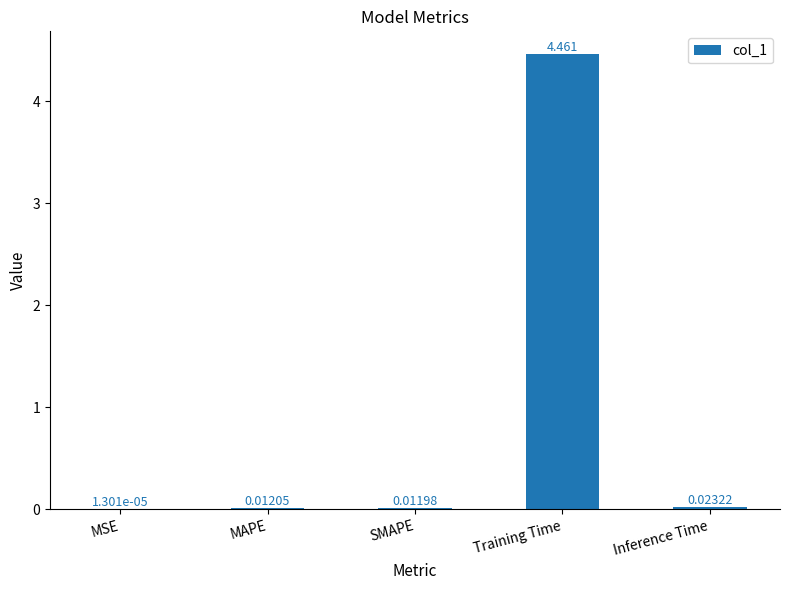

Between Training Time and MSE, which is larger?

Training Time